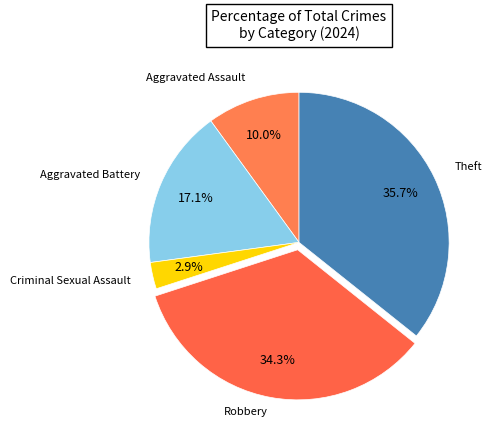

Do Criminal Sexual Assault and Theft together represent more than half of the pie?

No